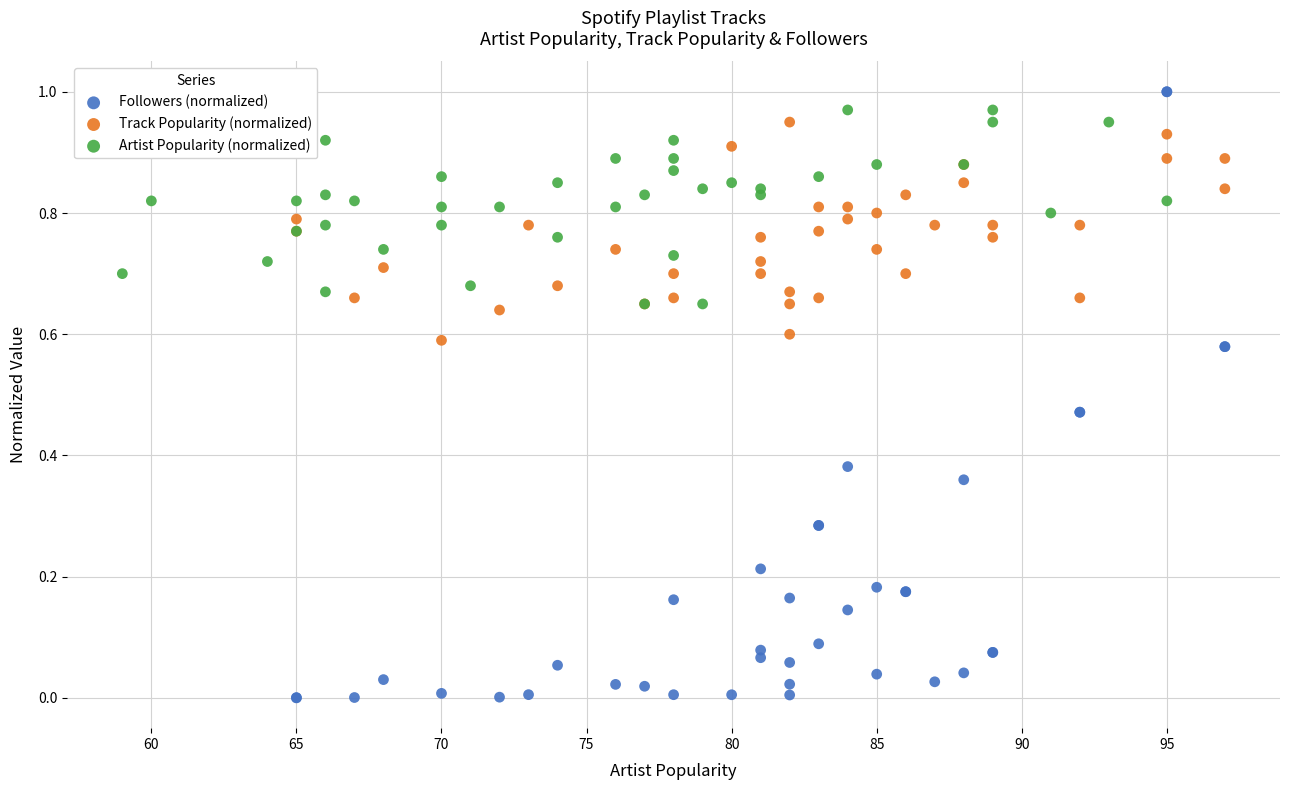

Which series has the widest spread of Y values?

Followers (normalized)